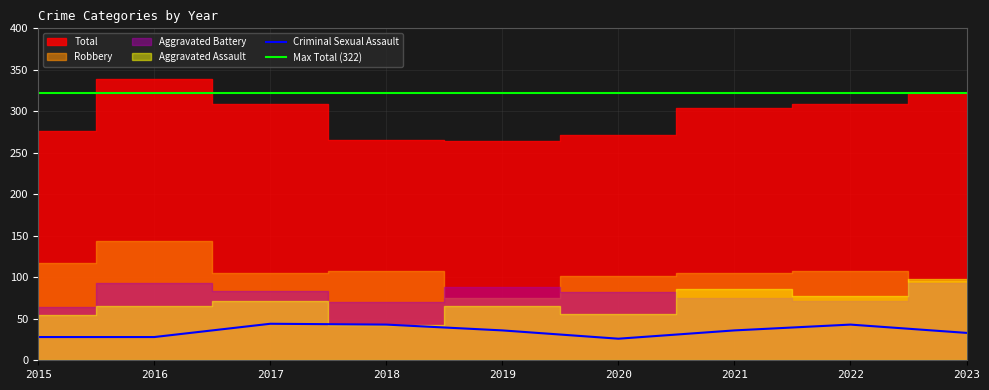

At how many categories does at least one series exceed 61?

9